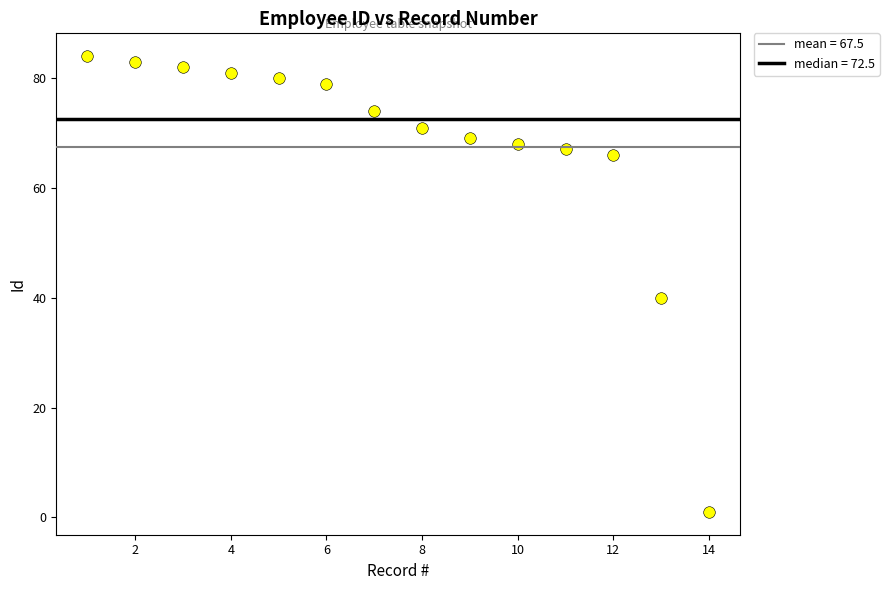

What is the range of X values (max minus min)?

13